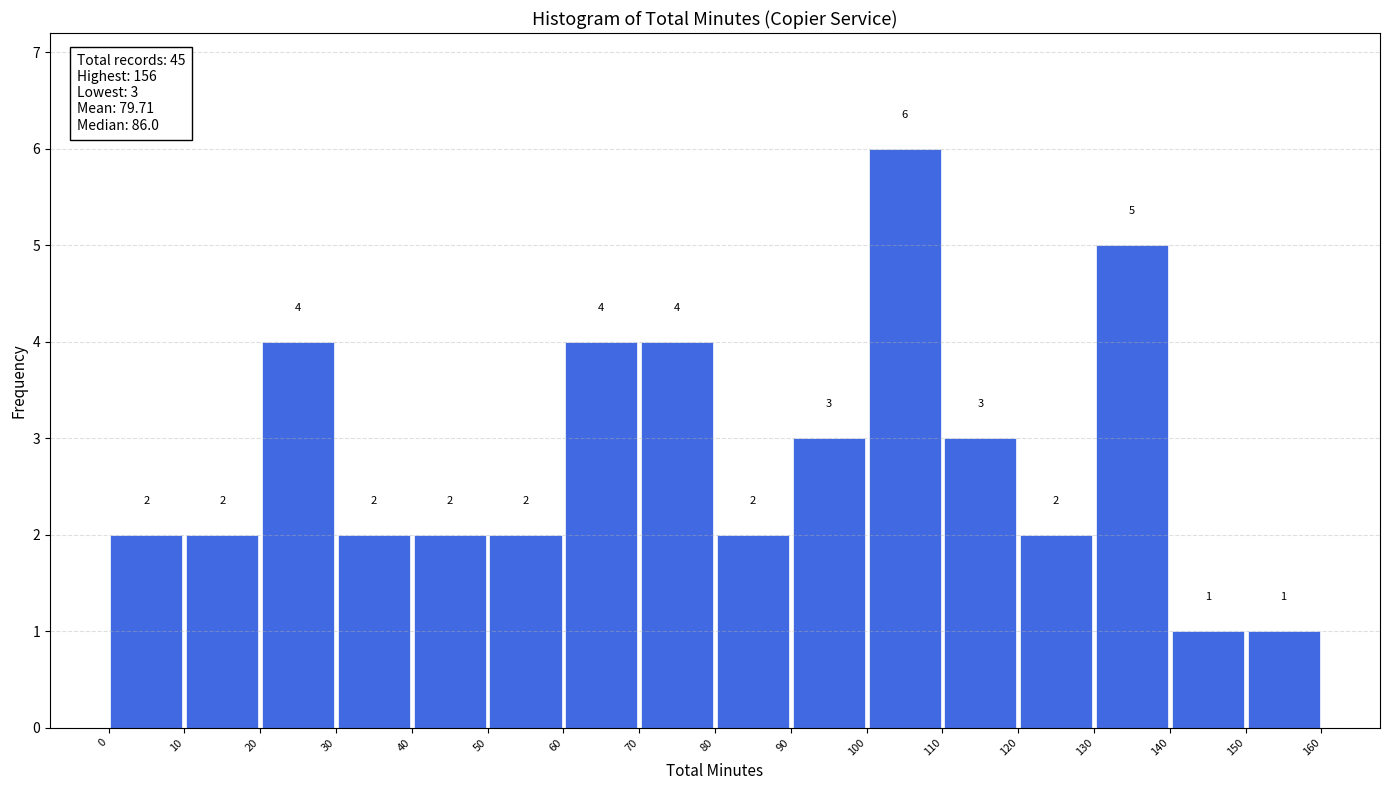

Reading left to right, transcribe this chart: for each bar, give the range it covers on the x-axis and its height.

0 to 10: 2
10 to 20: 2
20 to 30: 4
30 to 40: 2
40 to 50: 2
50 to 60: 2
60 to 70: 4
70 to 80: 4
80 to 90: 2
90 to 100: 3
100 to 110: 6
110 to 120: 3
120 to 130: 2
130 to 140: 5
140 to 150: 1
150 to 160: 1